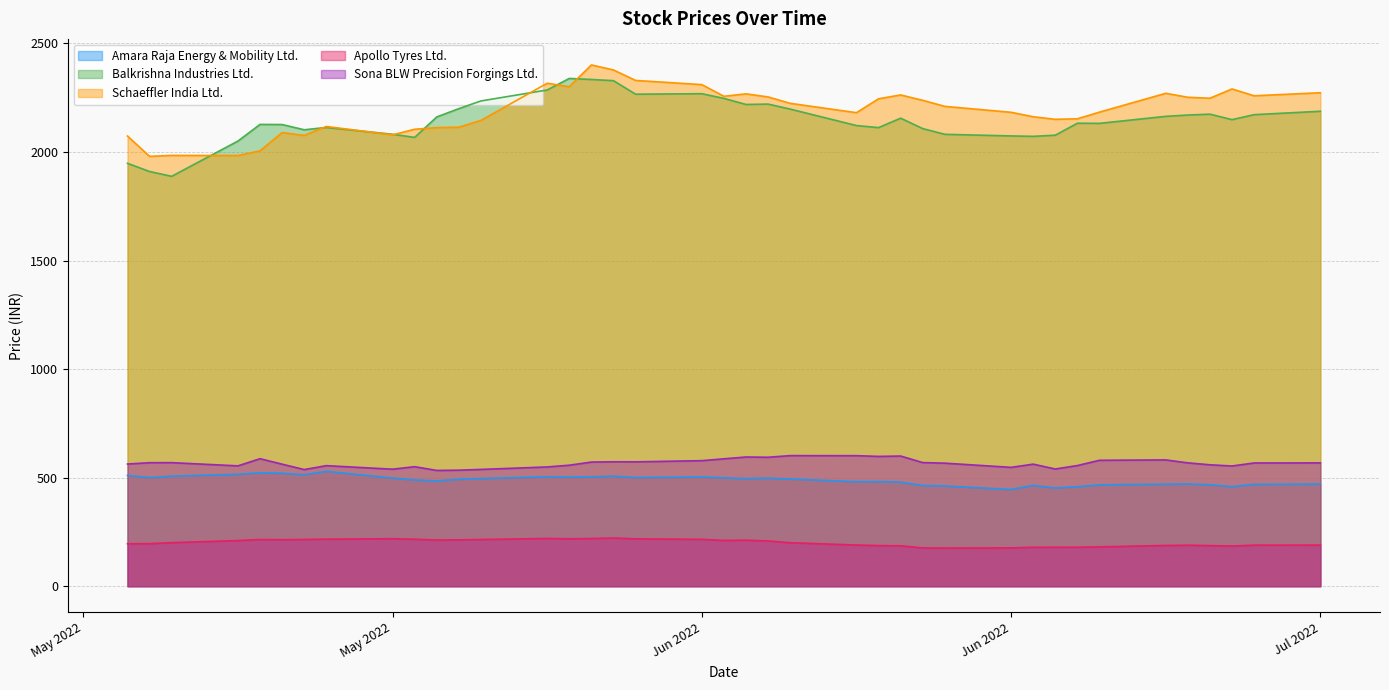

At which category does the chart reach its minimum across all series?

2022-06-17